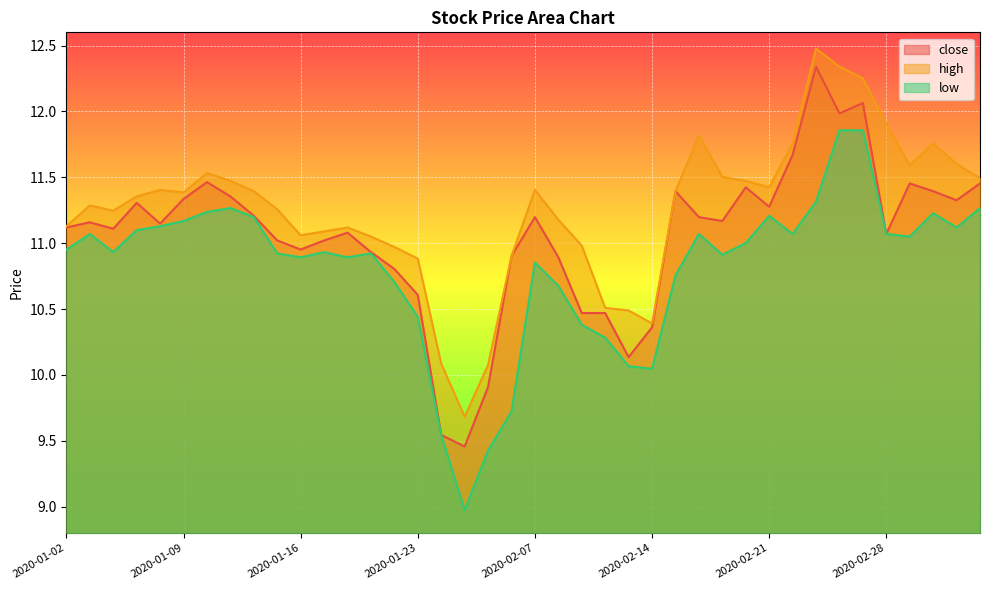

At which category does close reach its first local valley?

2020-01-06